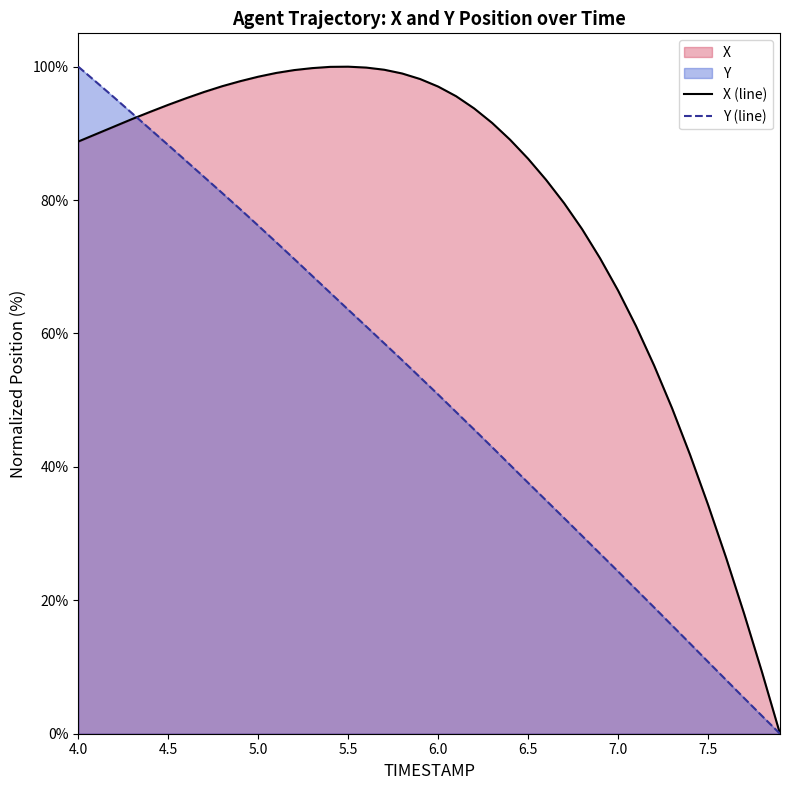

Between which two adjacent categories do X and Y first intersect?

4.3 and 4.4